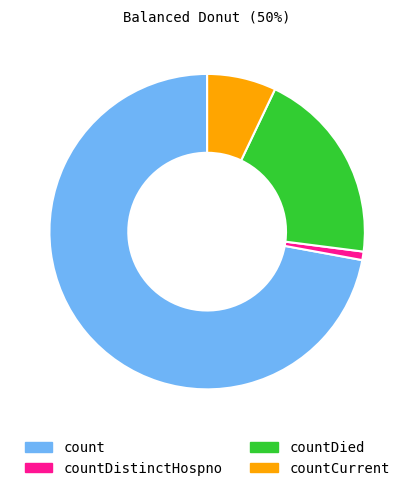

Do countDied and countDistinctHospno together represent more than half of the pie?

No